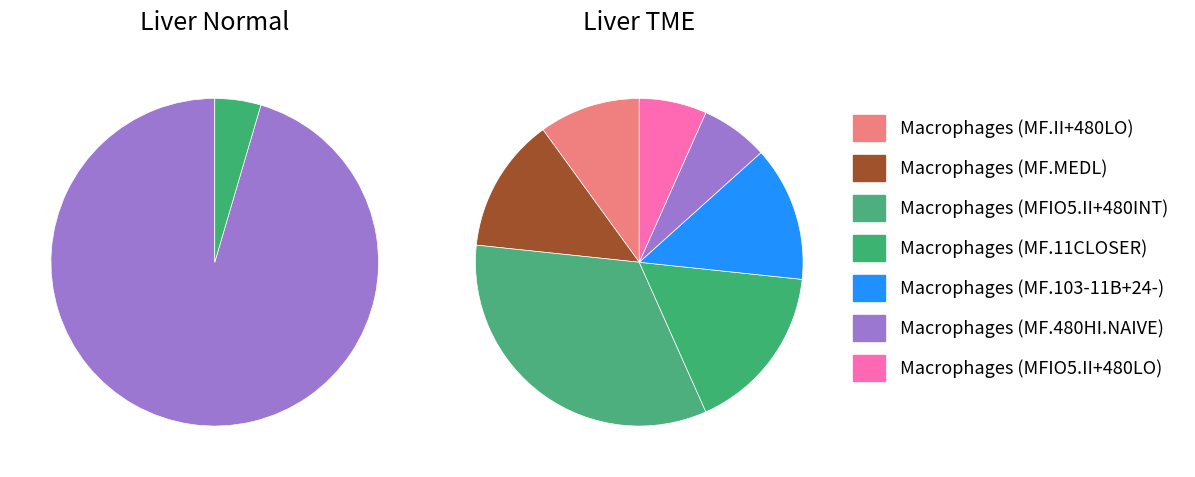

How many segments does this pie chart have?

2